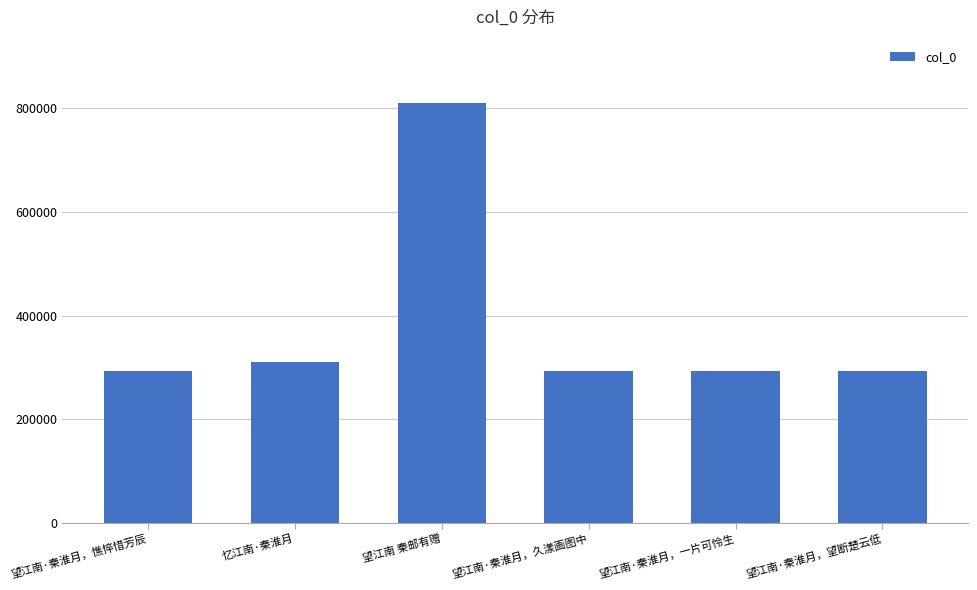

What is the difference between the values at 望江南·秦淮月，久漾画图中 and 望江南·秦淮月，憔悴惜芳辰?

2